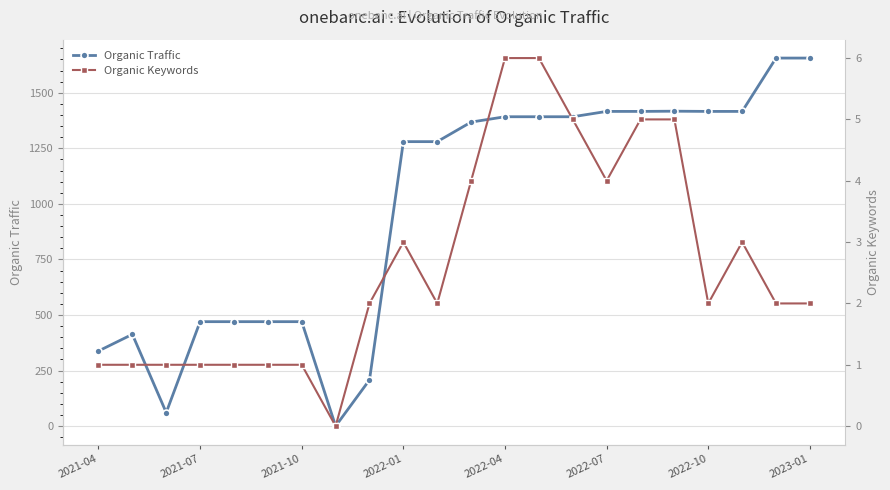

Is this an area chart (filled region under the line)?

No